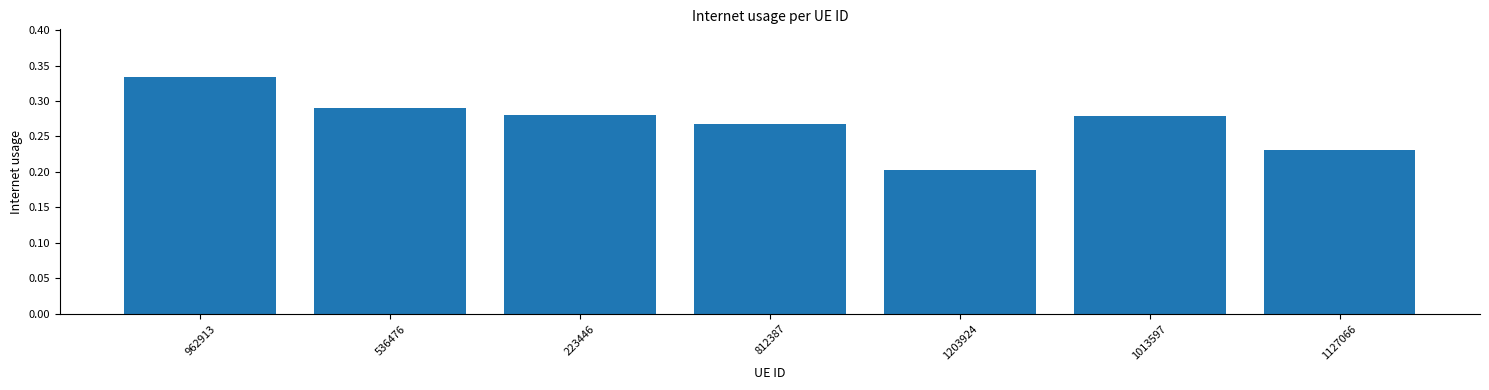

What is the sum of all values?

1.9